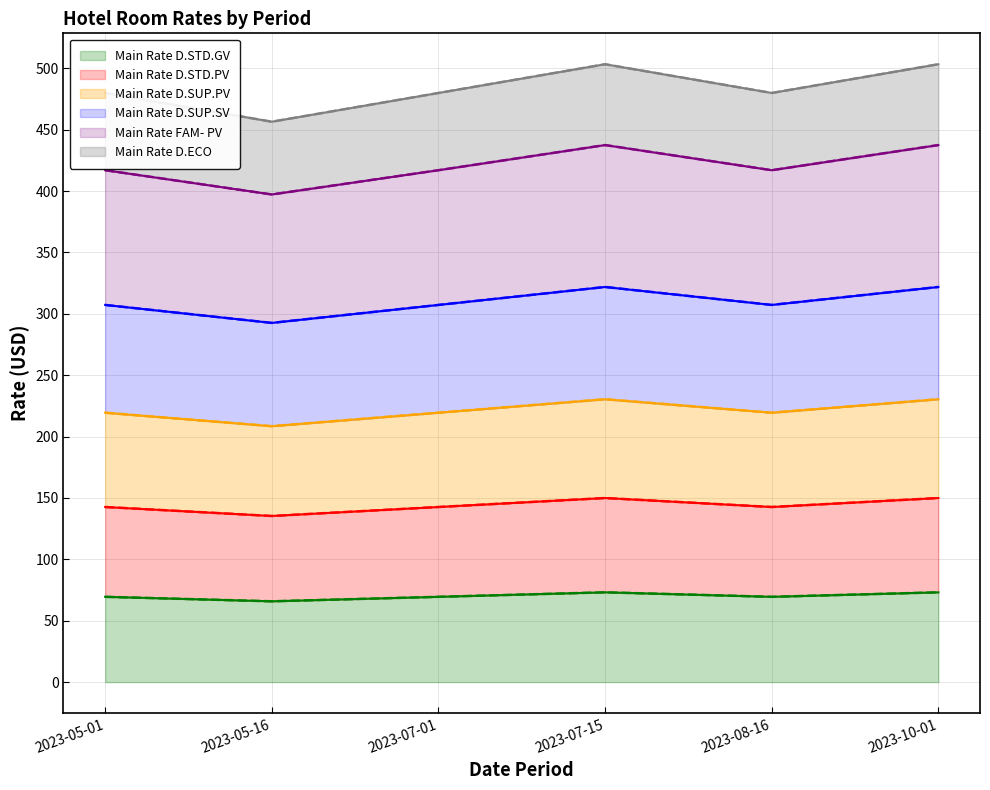

The Main Rate D.STD.GV series shows 65.8 at 2023-05-16. True or false?

True